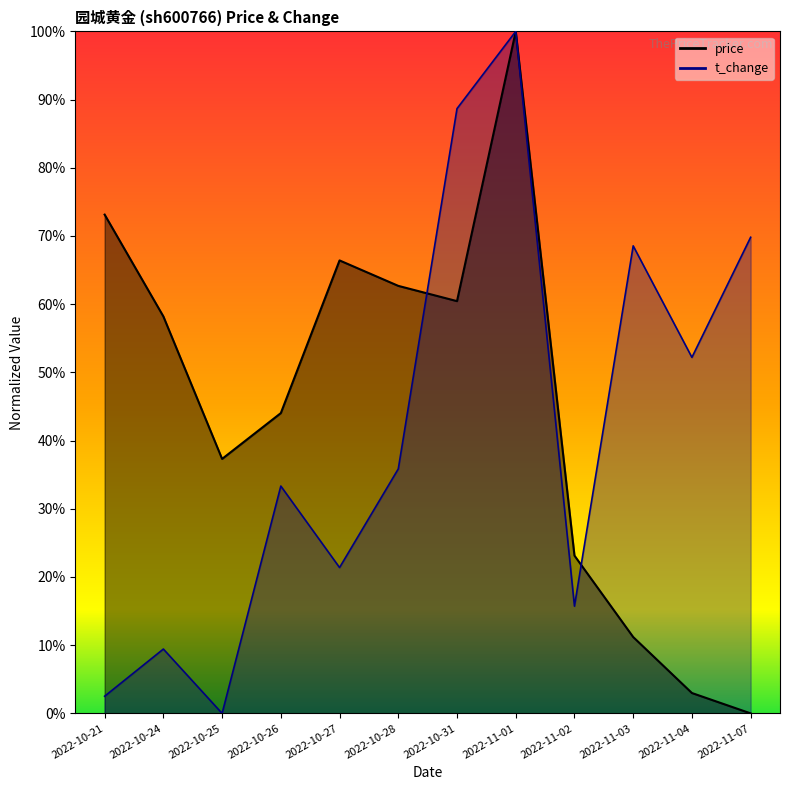

Reading left to right, list all the values displayed in this chart.

price: 0.7	0.6	0.4	0.4	0.7	0.6	0.6	1.0	0.2	0.1	0.0	0.0
t_change: 0.0	0.1	0.0	0.3	0.2	0.4	0.9	1.0	0.2	0.7	0.5	0.7